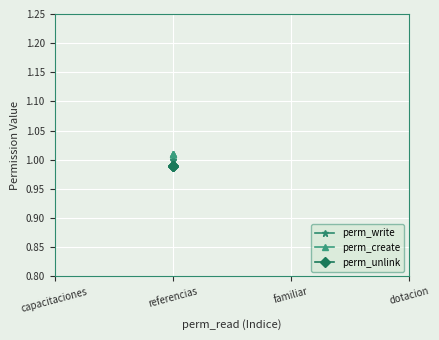

List the series in order of their peak value, lowest first.

perm_unlink, perm_write, perm_create